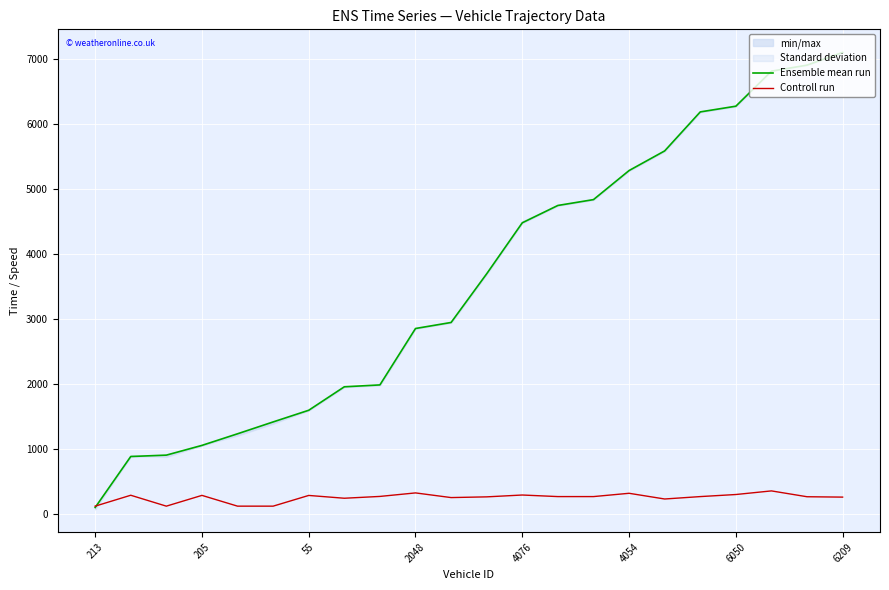

Which series has the largest total across all categories?

Ensemble mean run